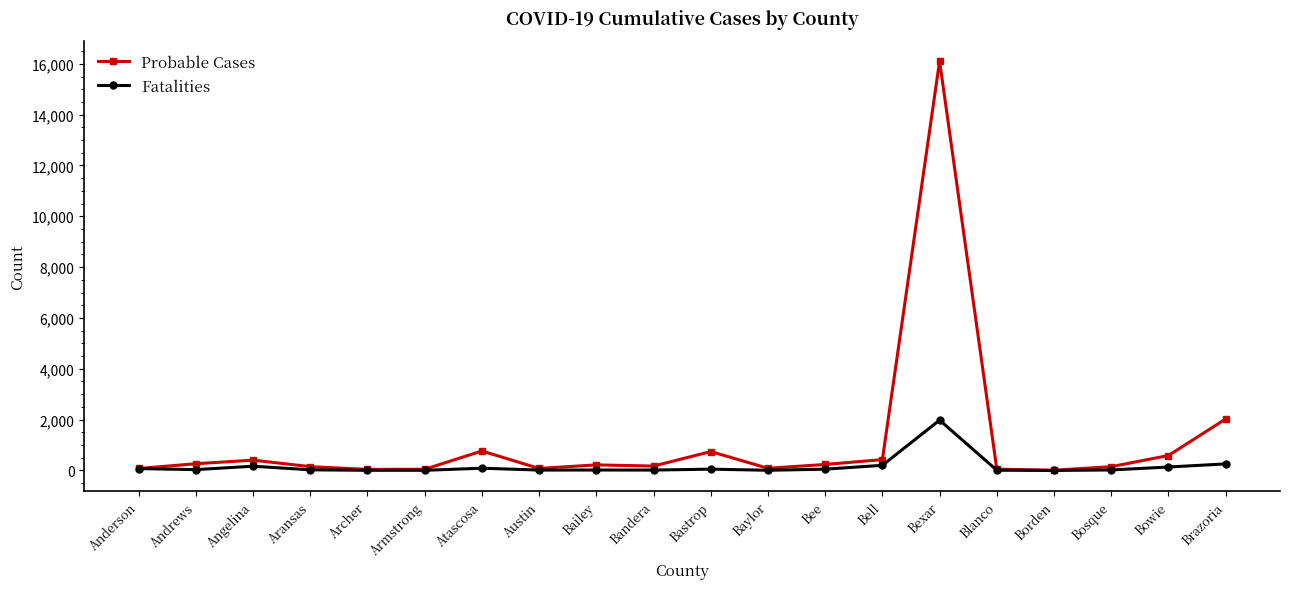

True or false: Fatalities has more than 2 interior local peaks.

True